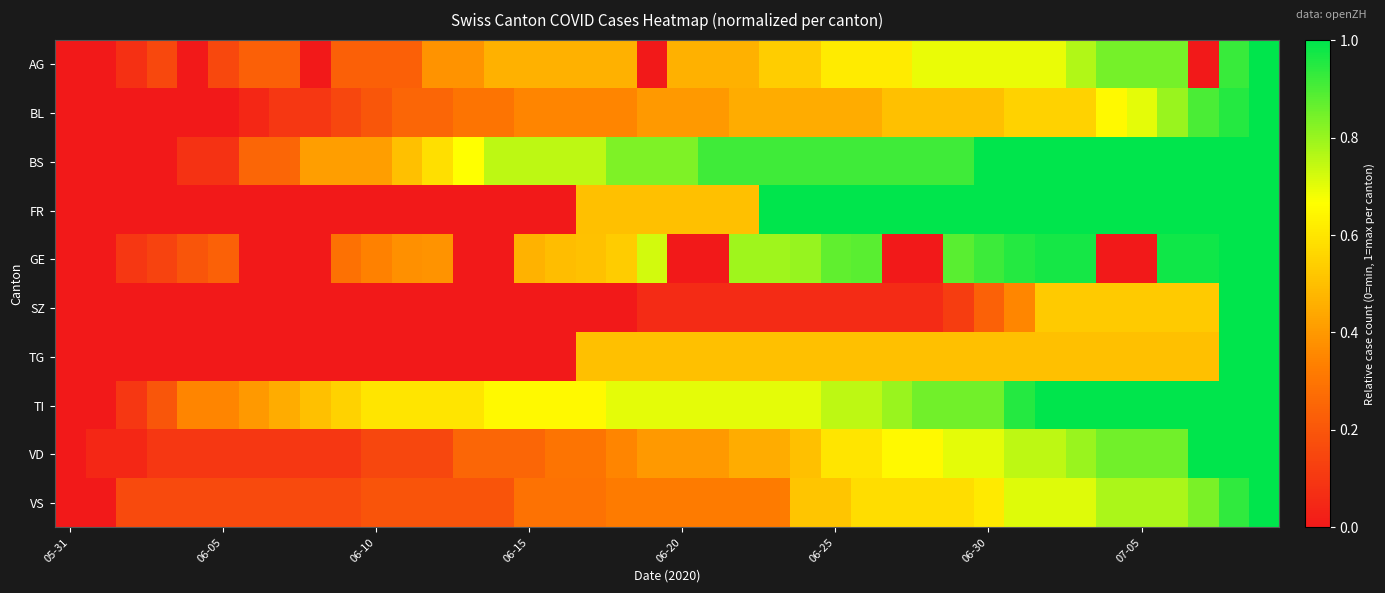

Reading left to right, list all the values displayed in this chart.

AG: 0.0	0.0	0.1	0.2	0.0	0.2	0.2	0.2	0.0	0.2	0.2	0.2	0.4	0.4	0.5	0.5	0.5	0.5	0.5	0.0	0.5	0.5	0.5	0.5	0.5	0.6	0.6	0.6	0.7	0.7	0.7	0.7	0.7	0.8	0.8	0.8	0.8	0.0	0.9	1.0
BL: 0.0	0.0	0.0	0.0	0.0	0.0	0.1	0.1	0.1	0.1	0.2	0.2	0.2	0.3	0.3	0.3	0.3	0.3	0.3	0.4	0.4	0.4	0.5	0.5	0.5	0.5	0.5	0.5	0.5	0.5	0.5	0.6	0.6	0.6	0.7	0.7	0.8	0.9	0.9	1.0
BS: 0.0	0.0	0.0	0.0	0.1	0.1	0.2	0.2	0.4	0.4	0.4	0.5	0.6	0.7	0.8	0.8	0.8	0.8	0.8	0.8	0.8	0.9	0.9	0.9	0.9	0.9	0.9	0.9	0.9	0.9	1.0	1.0	1.0	1.0	1.0	1.0	1.0	1.0	1.0	1.0
FR: 0.0	0.0	0.0	0.0	0.0	0.0	0.0	0.0	0.0	0.0	0.0	0.0	0.0	0.0	0.0	0.0	0.0	0.5	0.5	0.5	0.5	0.5	0.5	1.0	1.0	1.0	1.0	1.0	1.0	1.0	1.0	1.0	1.0	1.0	1.0	1.0	1.0	1.0	1.0	1.0
GE: 0.0	0.0	0.1	0.1	0.2	0.2	0.0	0.0	0.0	0.3	0.3	0.4	0.4	0.0	0.0	0.5	0.5	0.5	0.5	0.7	0.0	0.0	0.8	0.8	0.8	0.9	0.9	0.0	0.0	0.9	0.9	1.0	1.0	1.0	0.0	0.0	1.0	1.0	1.0	1.0
SZ: 0.0	0.0	0.0	0.0	0.0	0.0	0.0	0.0	0.0	0.0	0.0	0.0	0.0	0.0	0.0	0.0	0.0	0.0	0.0	0.1	0.1	0.1	0.1	0.1	0.1	0.1	0.1	0.1	0.1	0.1	0.2	0.4	0.5	0.5	0.5	0.5	0.5	0.5	1.0	1.0
TG: 0.0	0.0	0.0	0.0	0.0	0.0	0.0	0.0	0.0	0.0	0.0	0.0	0.0	0.0	0.0	0.0	0.0	0.5	0.5	0.5	0.5	0.5	0.5	0.5	0.5	0.5	0.5	0.5	0.5	0.5	0.5	0.5	0.5	0.5	0.5	0.5	0.5	0.5	1.0	1.0
TI: 0.0	0.0	0.1	0.2	0.3	0.3	0.4	0.5	0.5	0.6	0.6	0.6	0.6	0.6	0.7	0.7	0.7	0.7	0.7	0.7	0.7	0.7	0.7	0.7	0.7	0.8	0.8	0.8	0.8	0.8	0.8	0.9	1.0	1.0	1.0	1.0	1.0	1.0	1.0	1.0
VD: 0.0	0.1	0.1	0.1	0.1	0.1	0.1	0.1	0.1	0.1	0.1	0.1	0.1	0.2	0.2	0.2	0.3	0.3	0.3	0.4	0.4	0.4	0.5	0.5	0.5	0.6	0.6	0.7	0.7	0.7	0.7	0.8	0.8	0.8	0.8	0.8	0.8	1.0	1.0	1.0
VS: 0.0	0.0	0.2	0.2	0.2	0.2	0.2	0.2	0.2	0.2	0.2	0.2	0.2	0.2	0.2	0.3	0.3	0.3	0.3	0.3	0.3	0.3	0.3	0.3	0.5	0.5	0.6	0.6	0.6	0.6	0.6	0.7	0.7	0.7	0.8	0.8	0.8	0.8	0.9	1.0